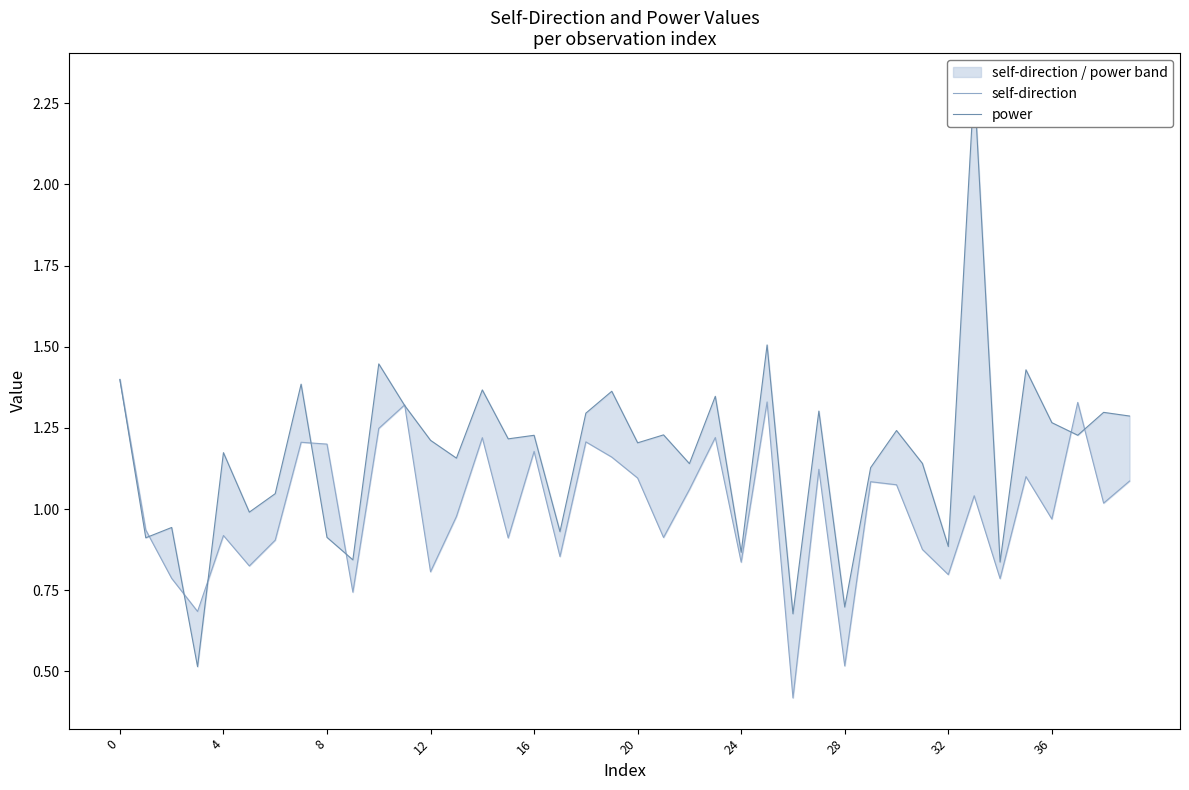

The self-direction series shows 0.3 at 26. True or false?

False